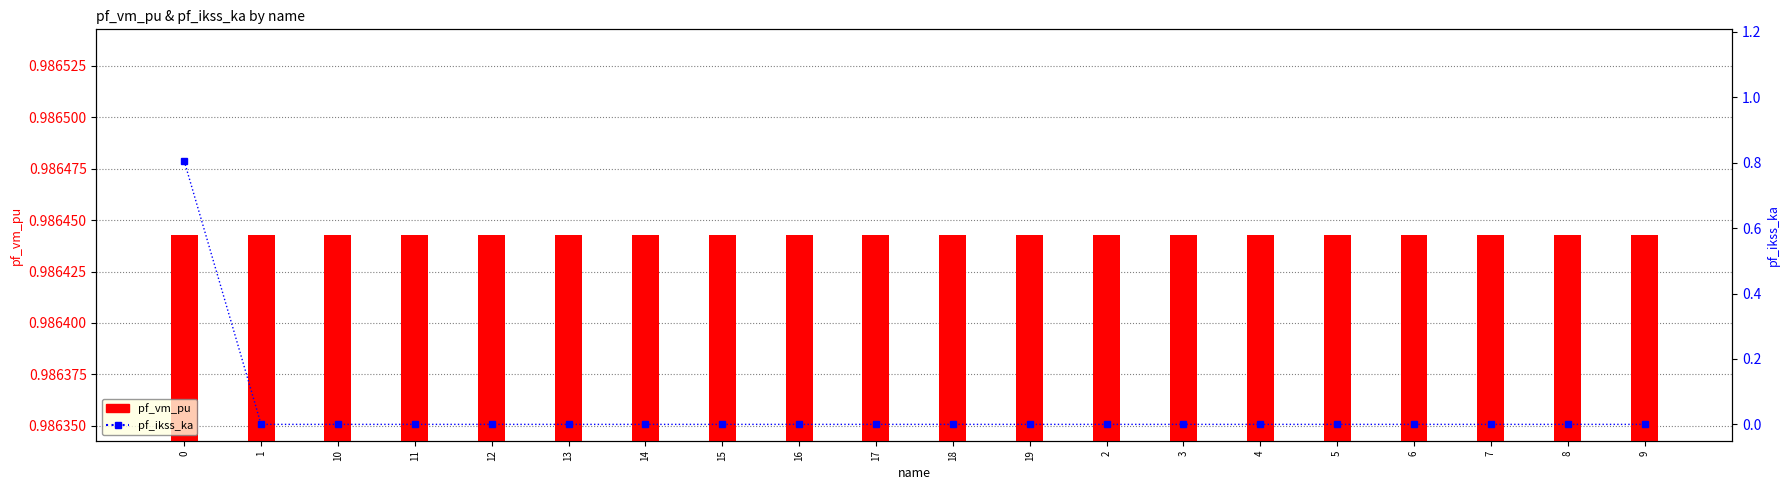

The pf_ikss_ka series shows 0.0 at 7. True or false?

True